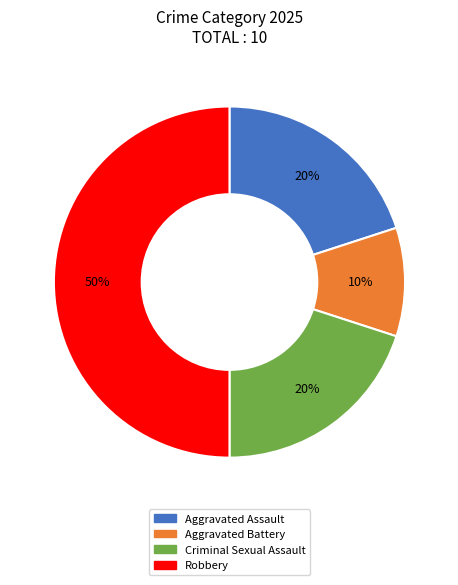

To the nearest percent, what is the combined percentage of Criminal Sexual Assault and Robbery?

70%